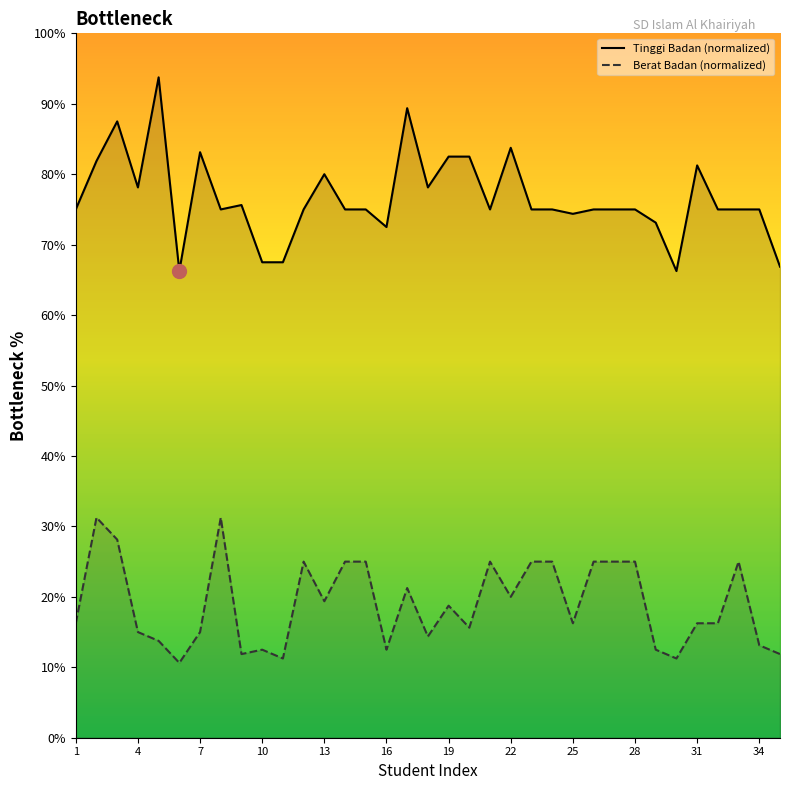

How many lines are shown in the chart?

2